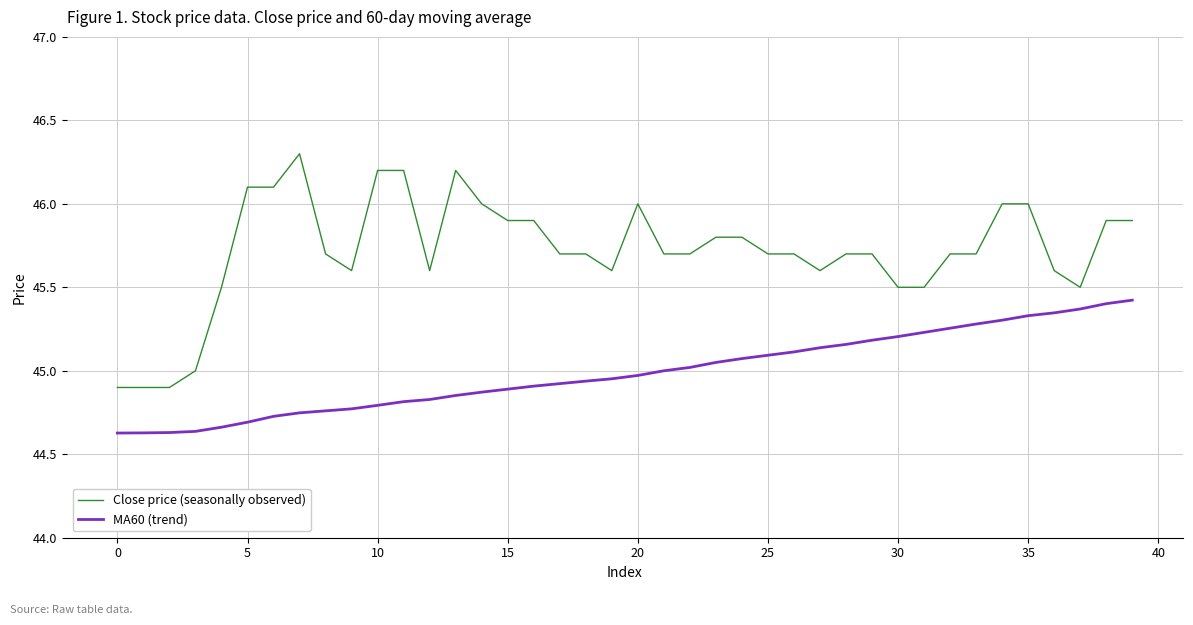

List the series in order of their peak value, lowest first.

MA60 (trend), Close price (seasonally observed)